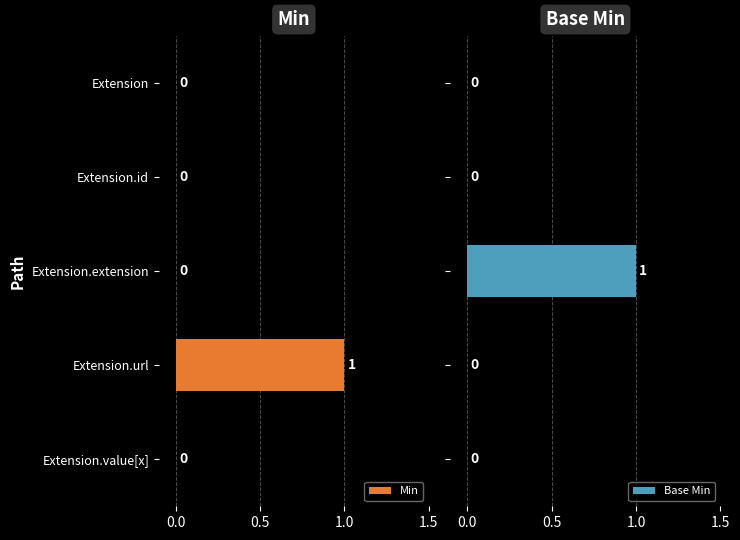

The value of Min at Extension.extension is 0. True or false?

True